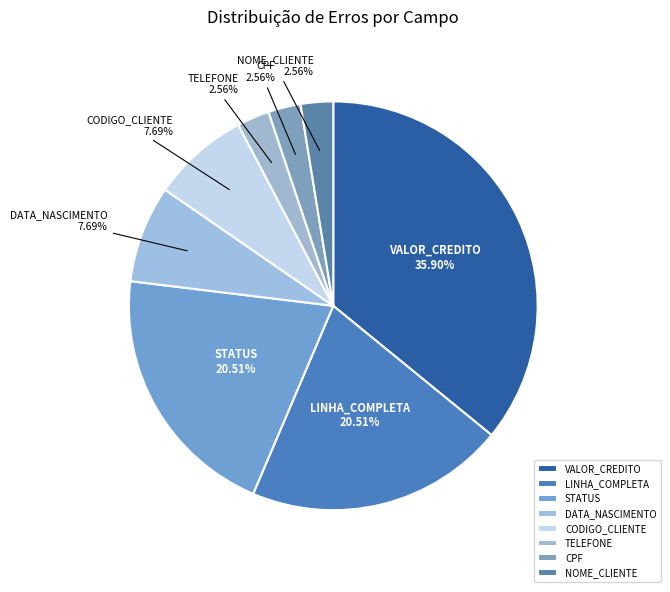

How many slices are in this pie chart?

8